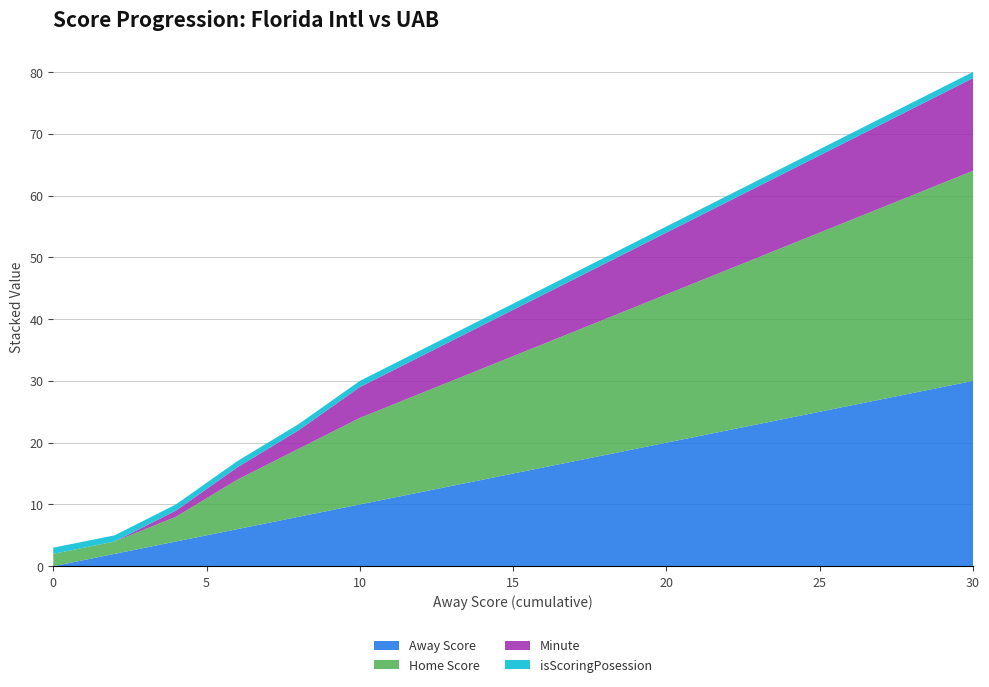

At which label does Away Score reach its peak?

30